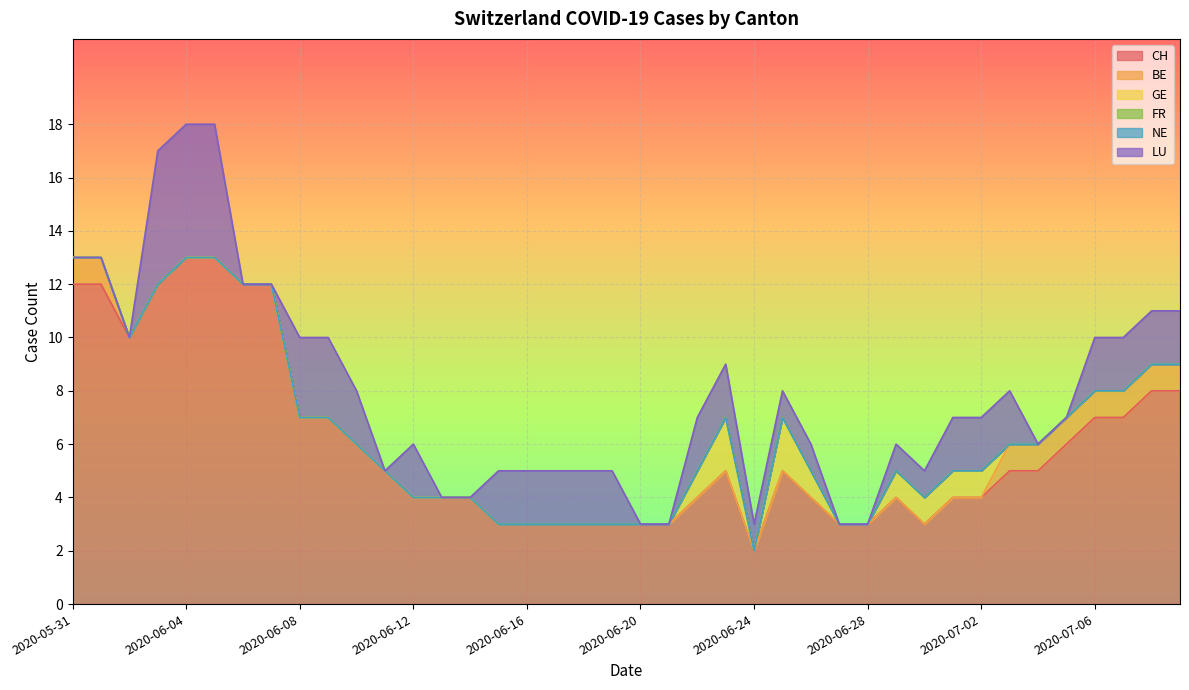

How many lines are shown in the chart?

6